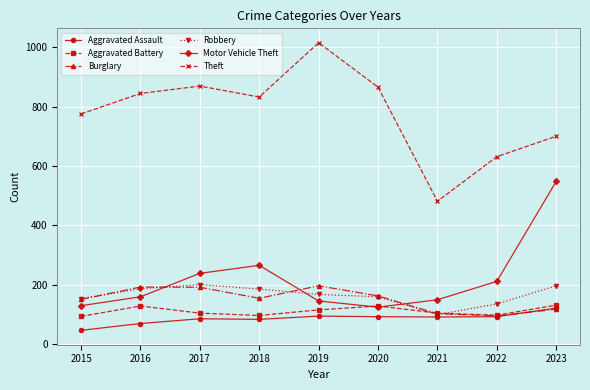

Read the Motor Vehicle Theft value at 2021.

149